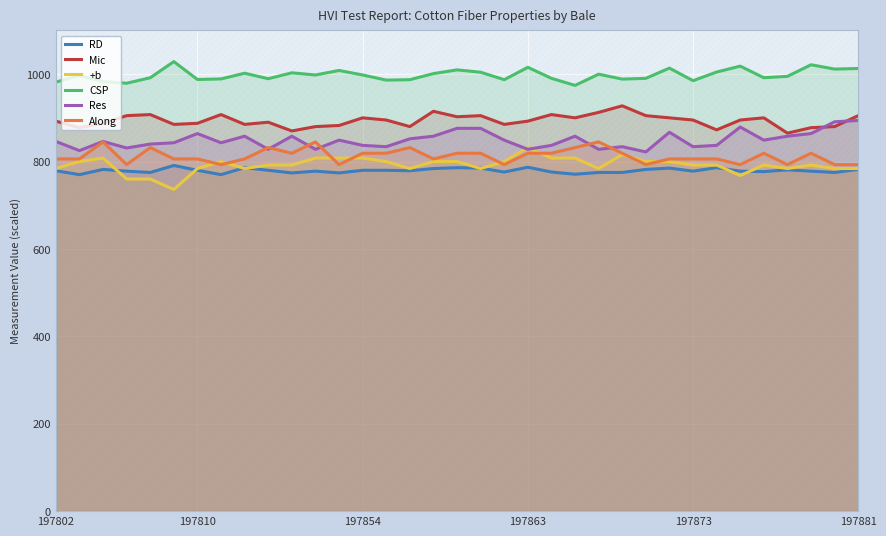

True or false: CSP and Mic cross at least once.

False